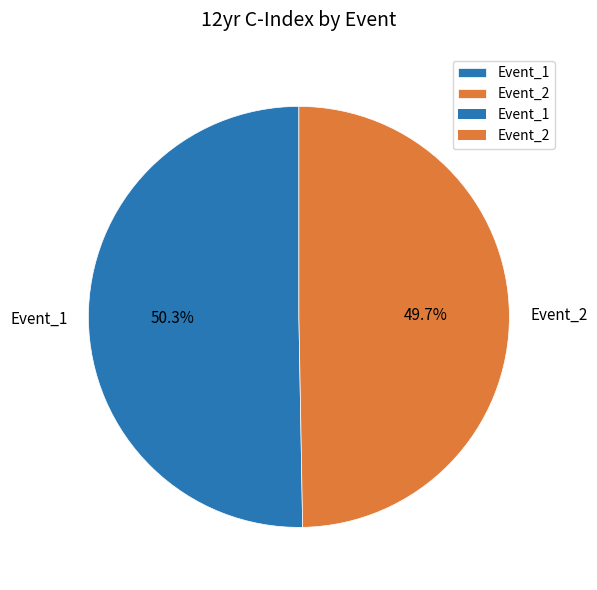

Does Event_2 represent more than half of the total?

No